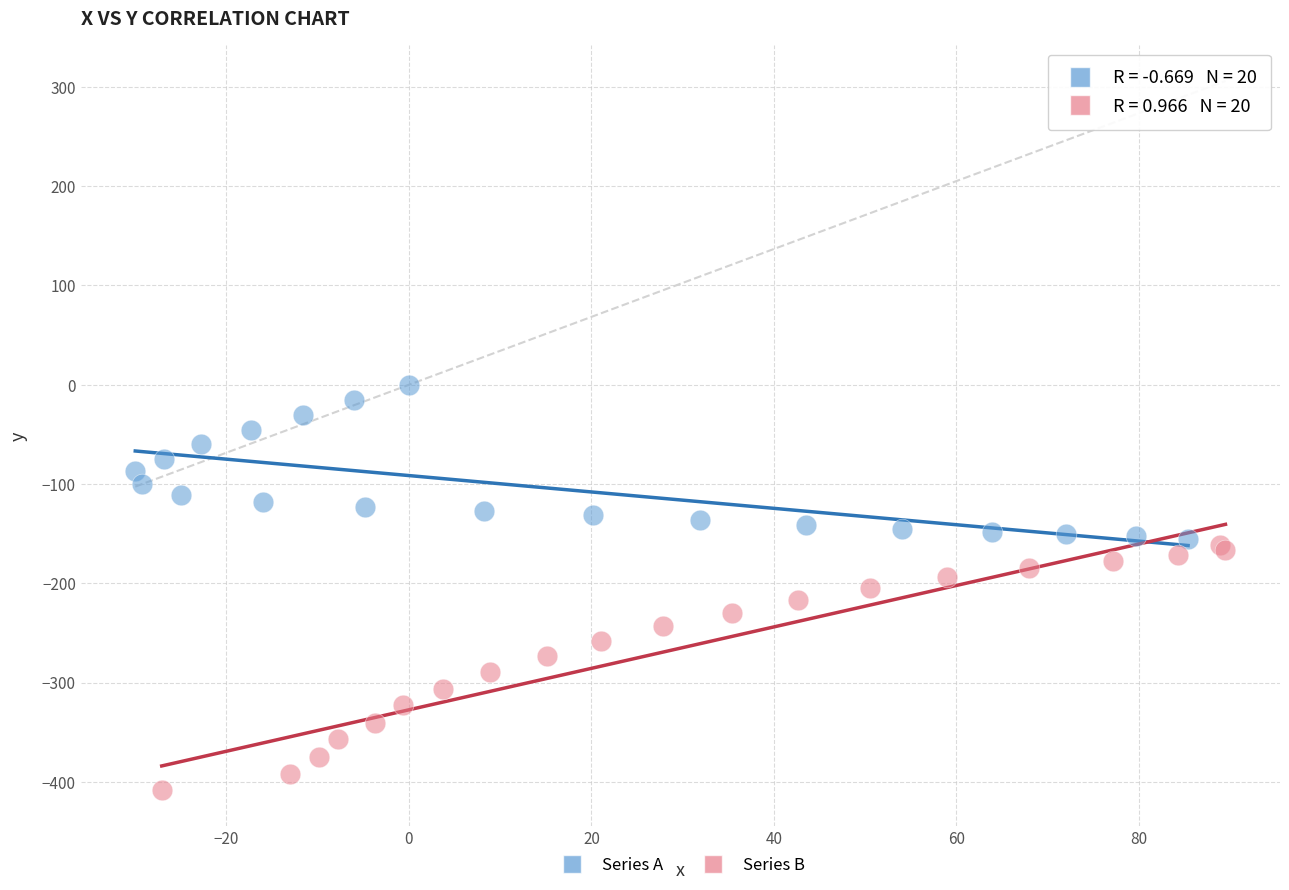

Which series has the widest spread of Y values?

Series B